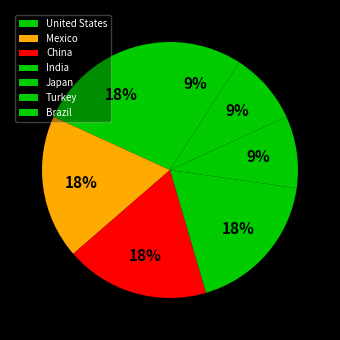

Count the number of slices in the pie.

7